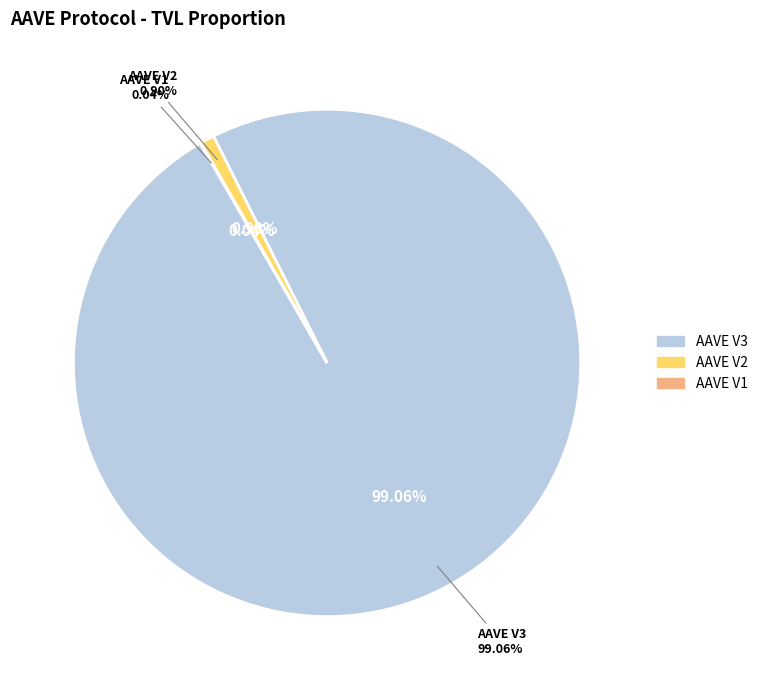

Which slice is the smallest?

AAVE V1